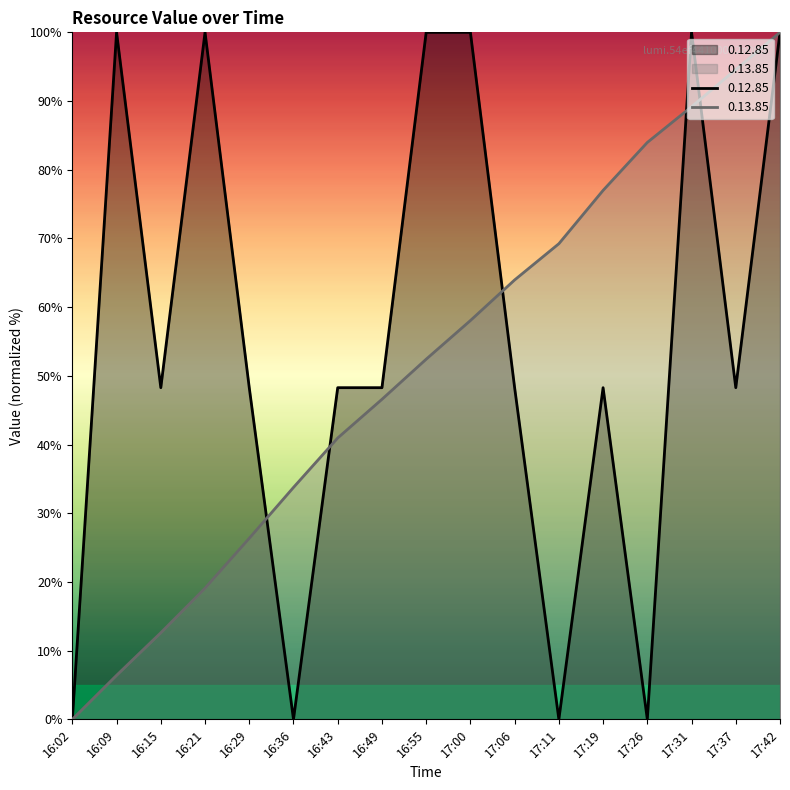

How many intersections are there between 0.12.85 and 0.13.85?

5